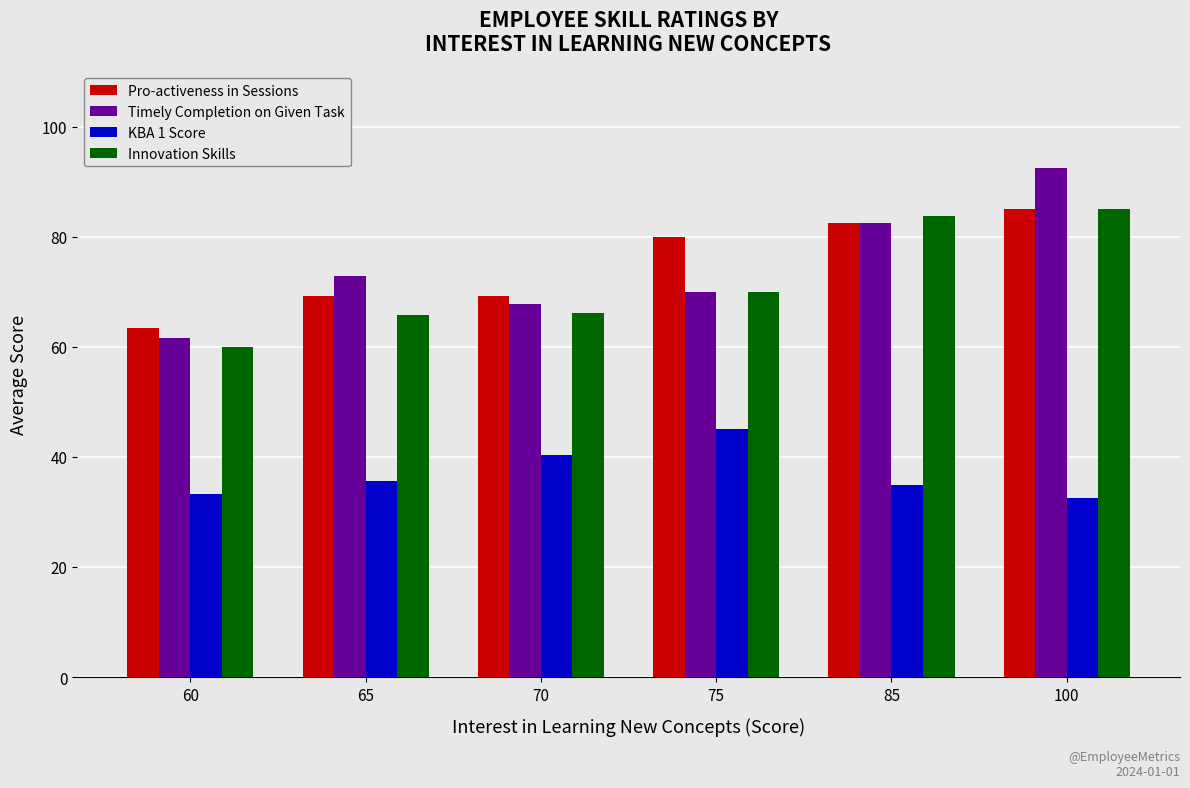

What is the sum of the Innovation Skills values at 70 and 85?

149.9